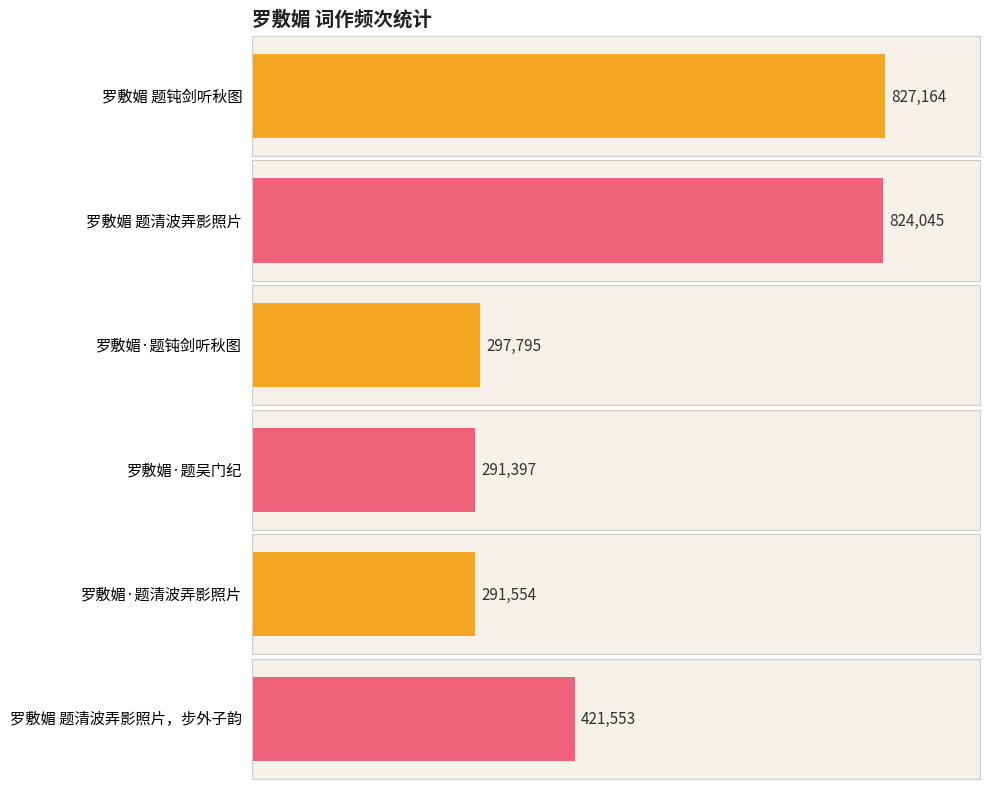

What is the value of the 4th bar from the left?

291397